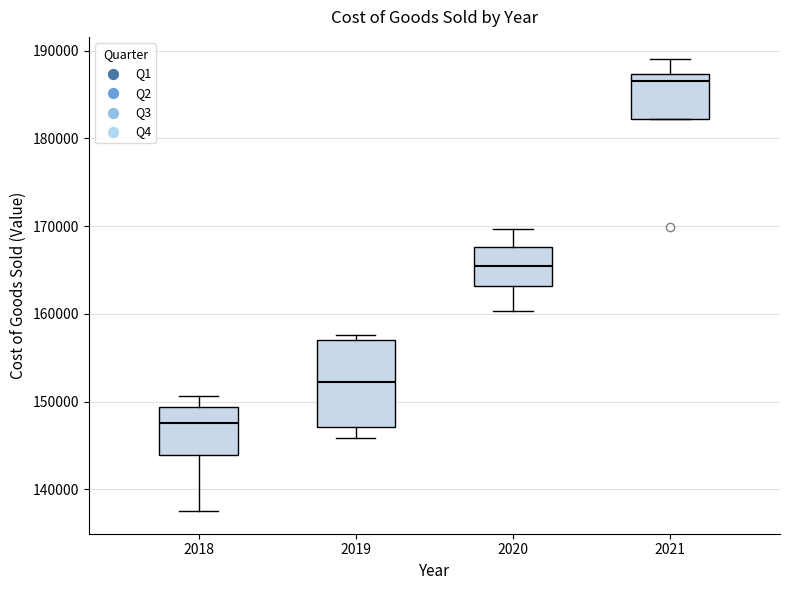

Which box's median line is the lowest?

2018